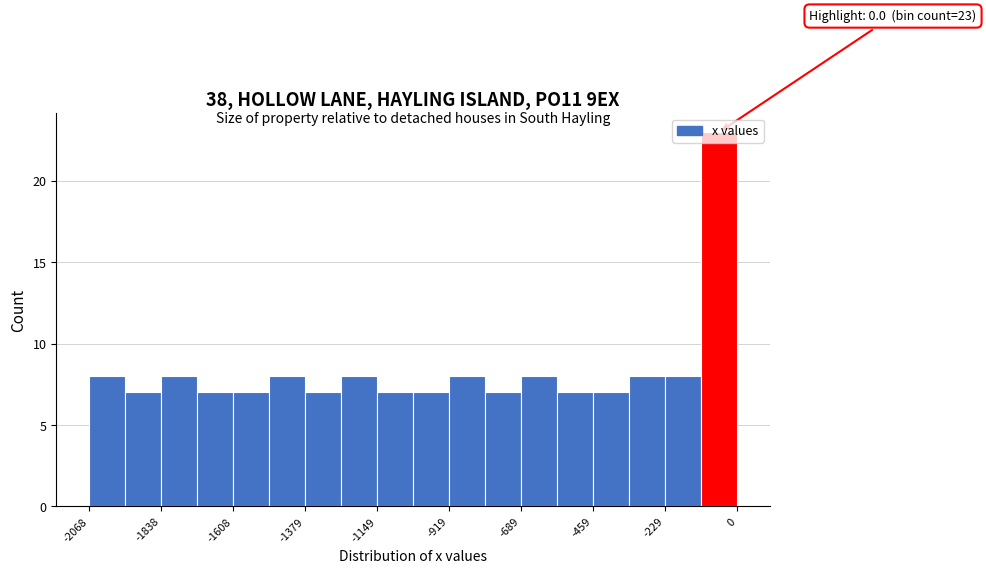

Around what value on the x-axis is the tallest bar? Give the approximate position of its centre, as read against the axis.

-50